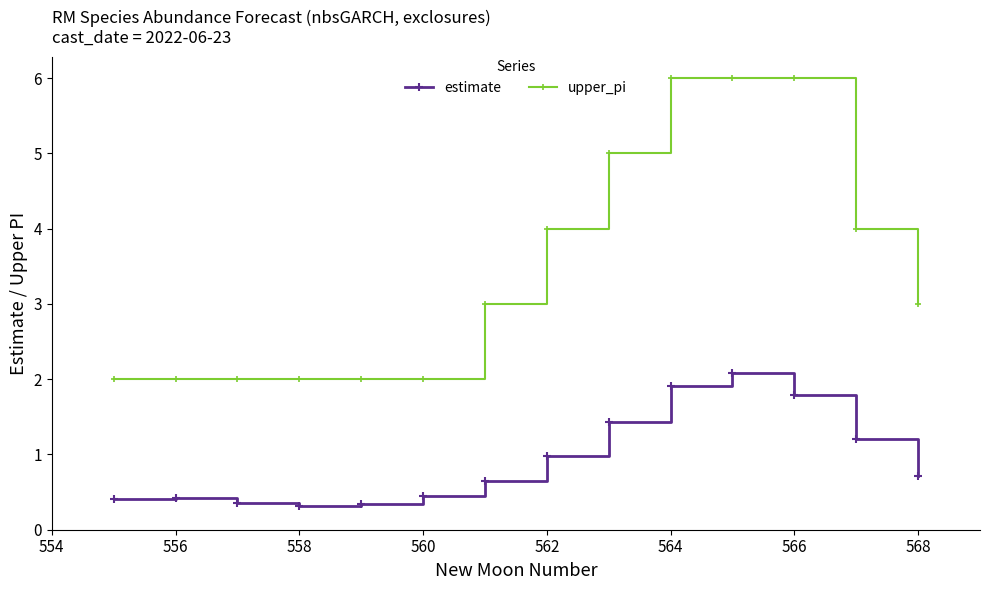

List the series in order of their overall mean, highest first.

upper_pi, estimate